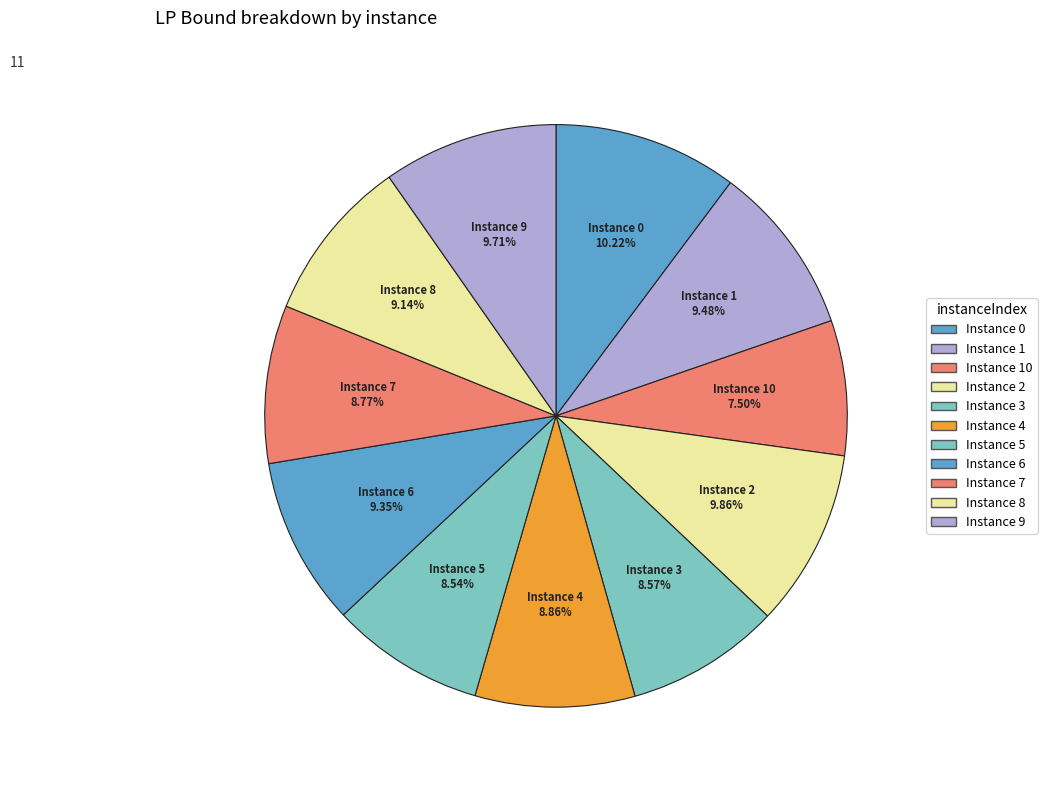

Count the number of slices in the pie.

11